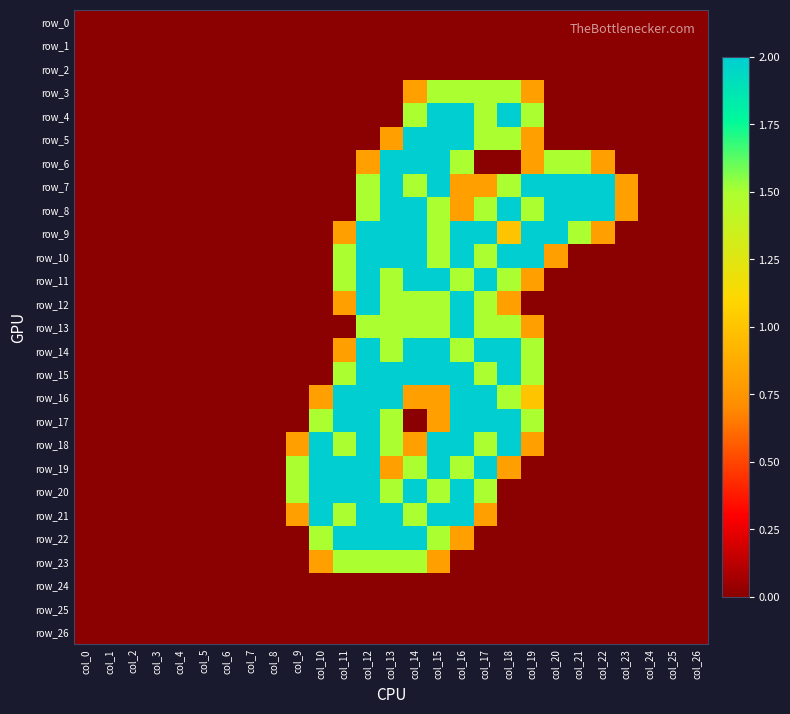

How many data points does each series have?

27